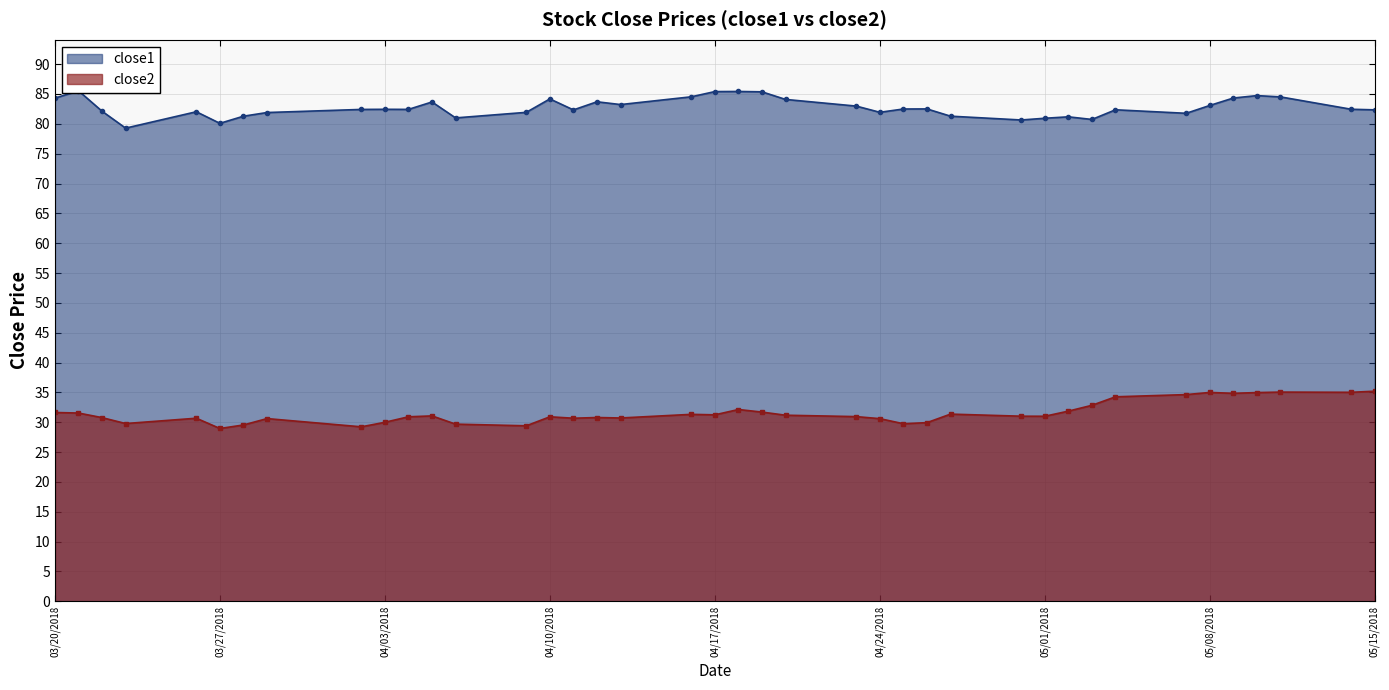

At which category does close2 reach its first local peak?

2018-03-26